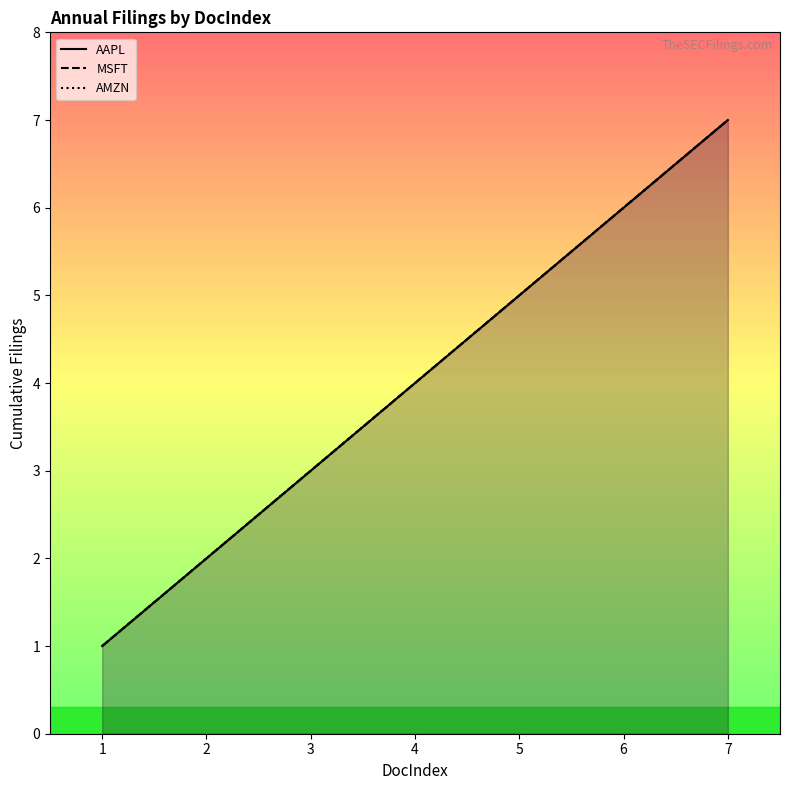

Does the chart have visible grid lines?

No